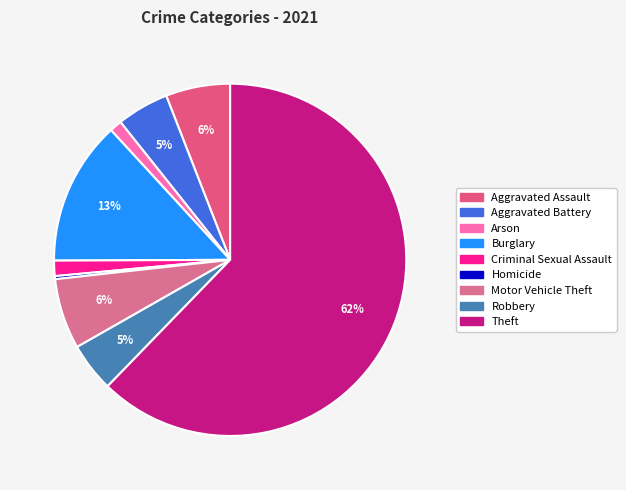

Which category has the smallest portion of the pie?

Homicide